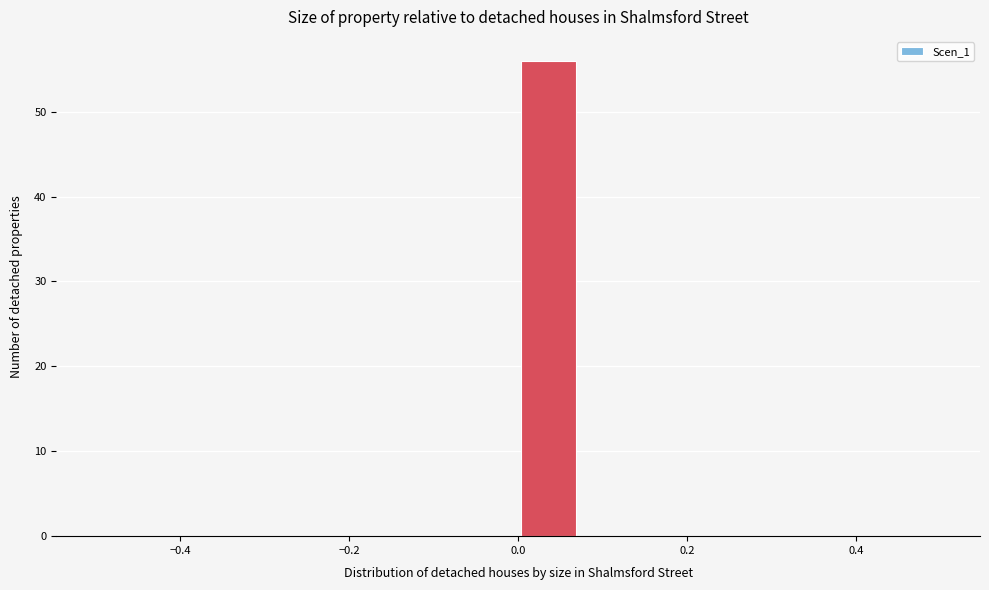

Read against the x-axis, roughly where is the centre of the tallest bar?

0.04